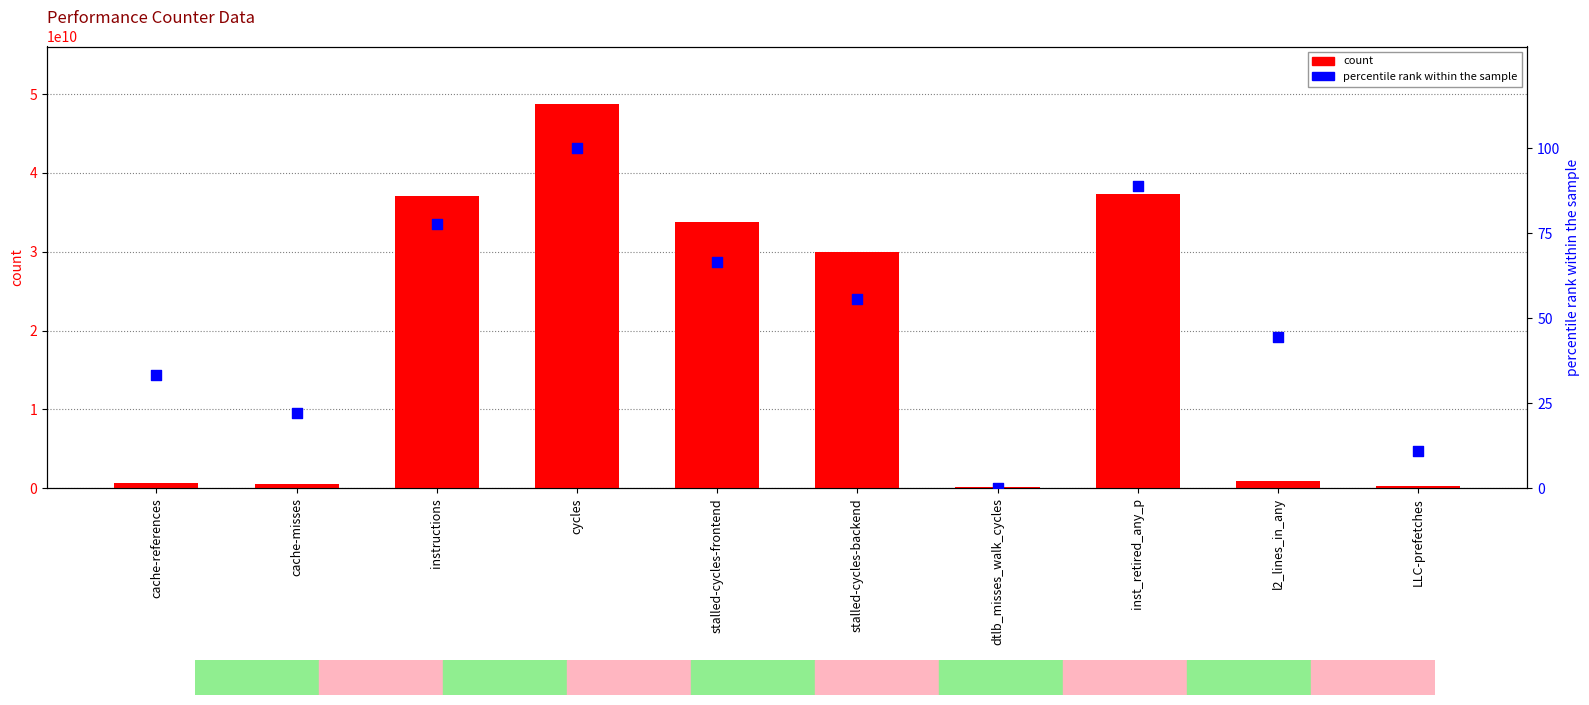

At which category is the sum across all series the highest?

cycles